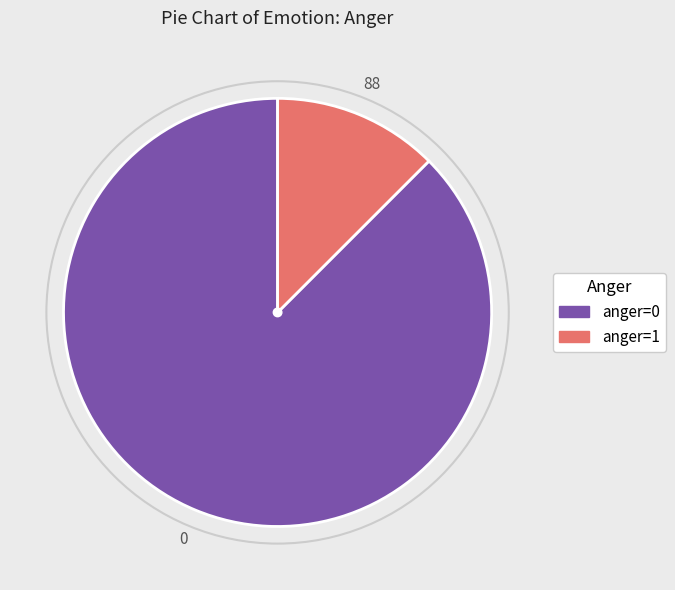

True or false: anger=1 accounts for 4% of the total.

False